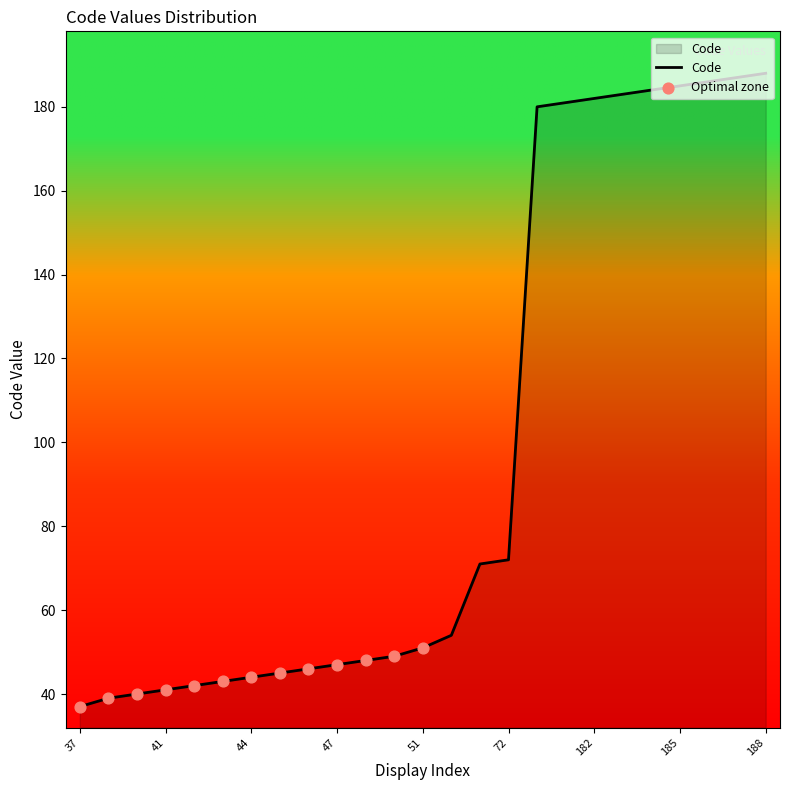

What is the difference between the maximum and minimum values?

151